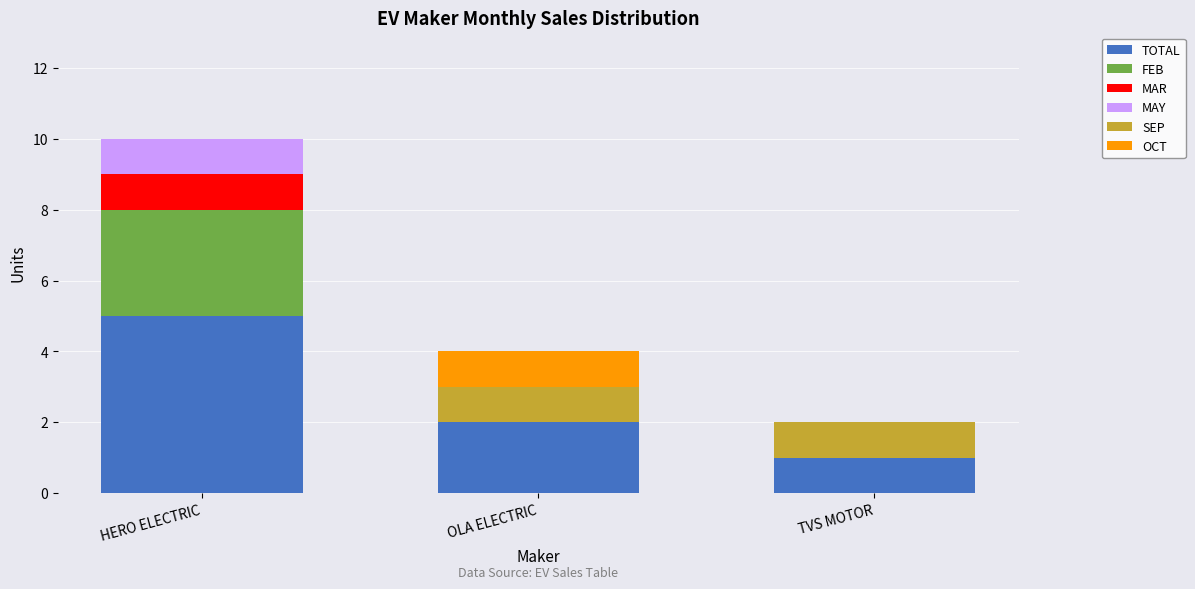

Does the chart contain stacked bars?

Yes